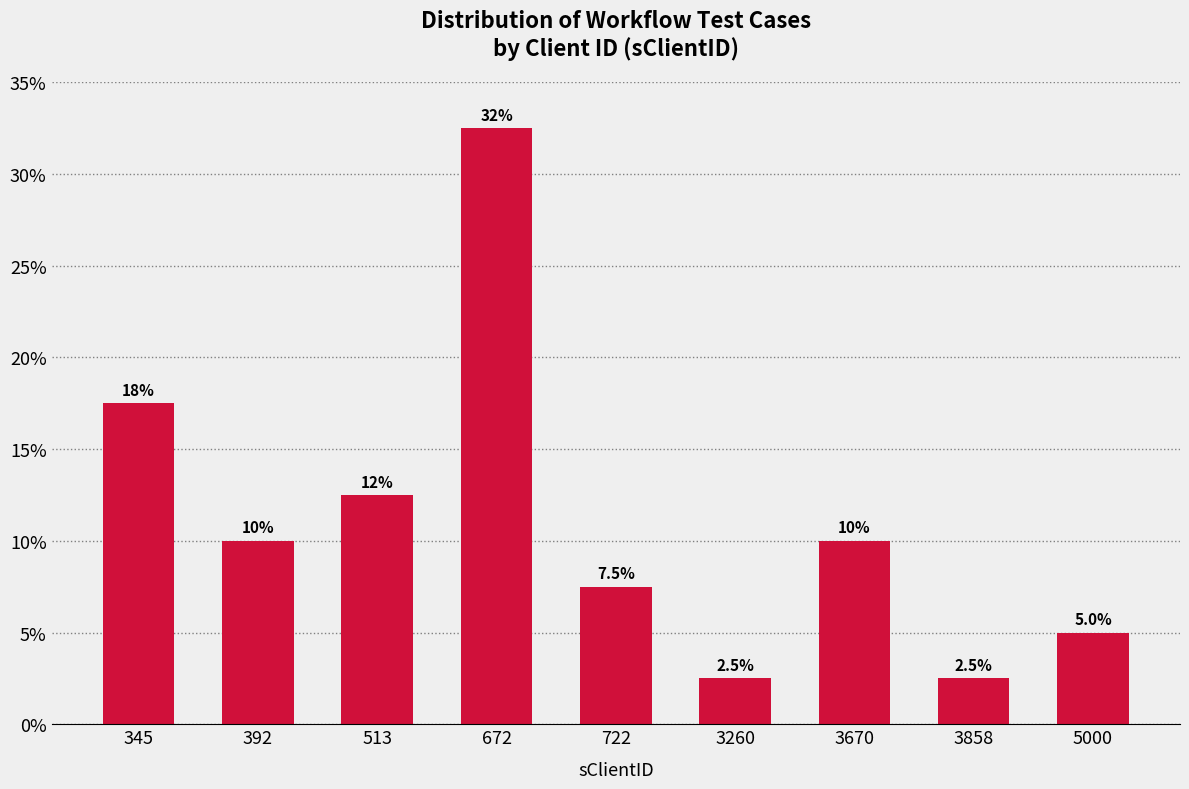

Reading left to right, list all the values displayed in this chart.

17.5	10.0	12.5	32.5	7.5	2.5	10.0	2.5	5.0